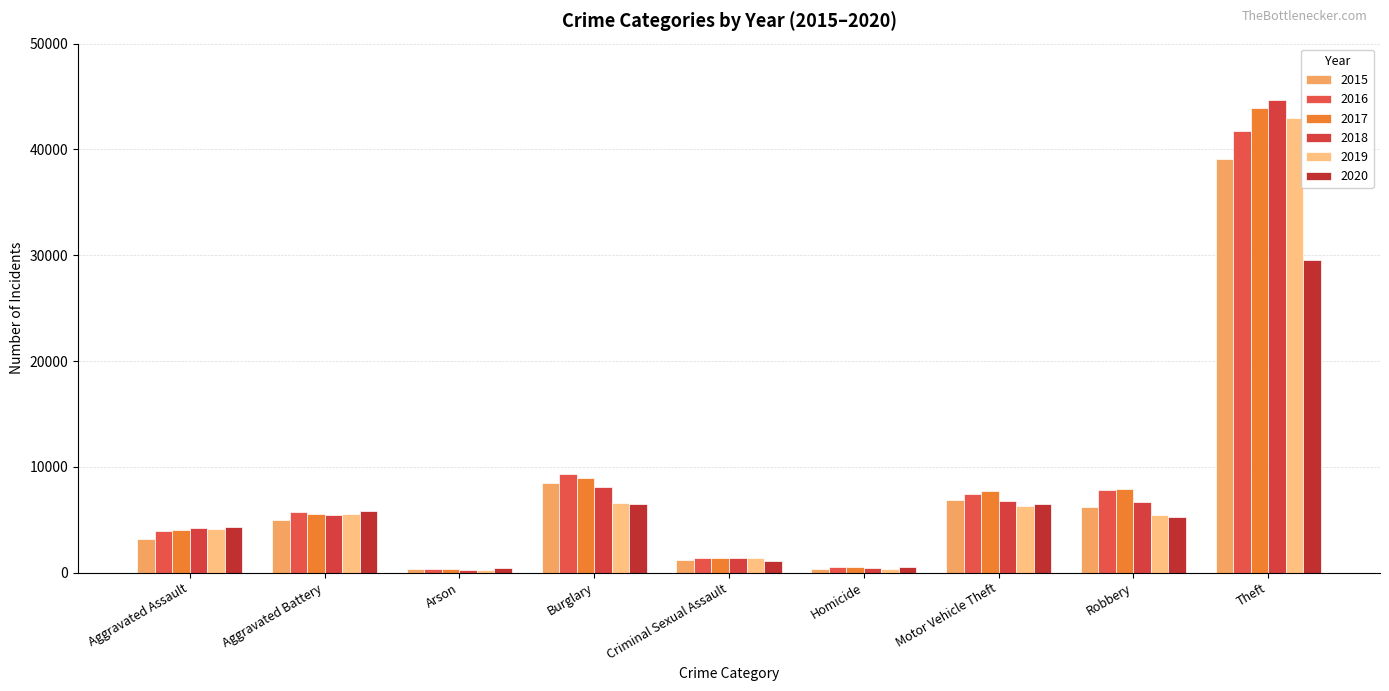

What are all the series names shown in the legend?

2015, 2016, 2017, 2018, 2019, 2020